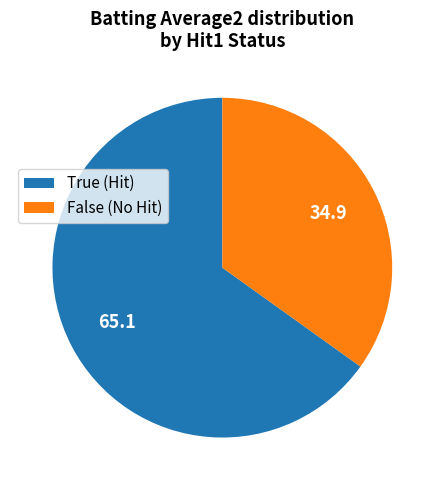

Is it true that True (Hit) is 59% of the pie?

False